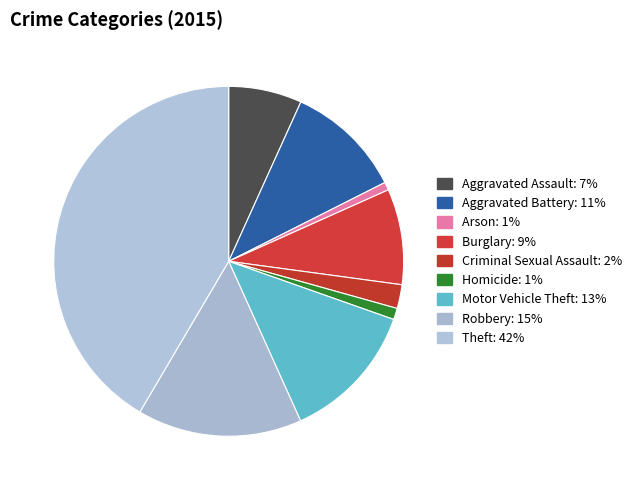

How many slices are in this pie chart?

9